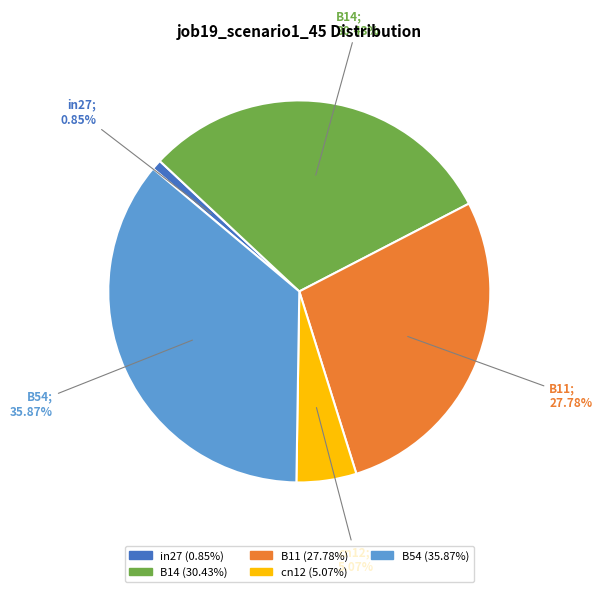

Is it true that in27 is 16% of the pie?

False